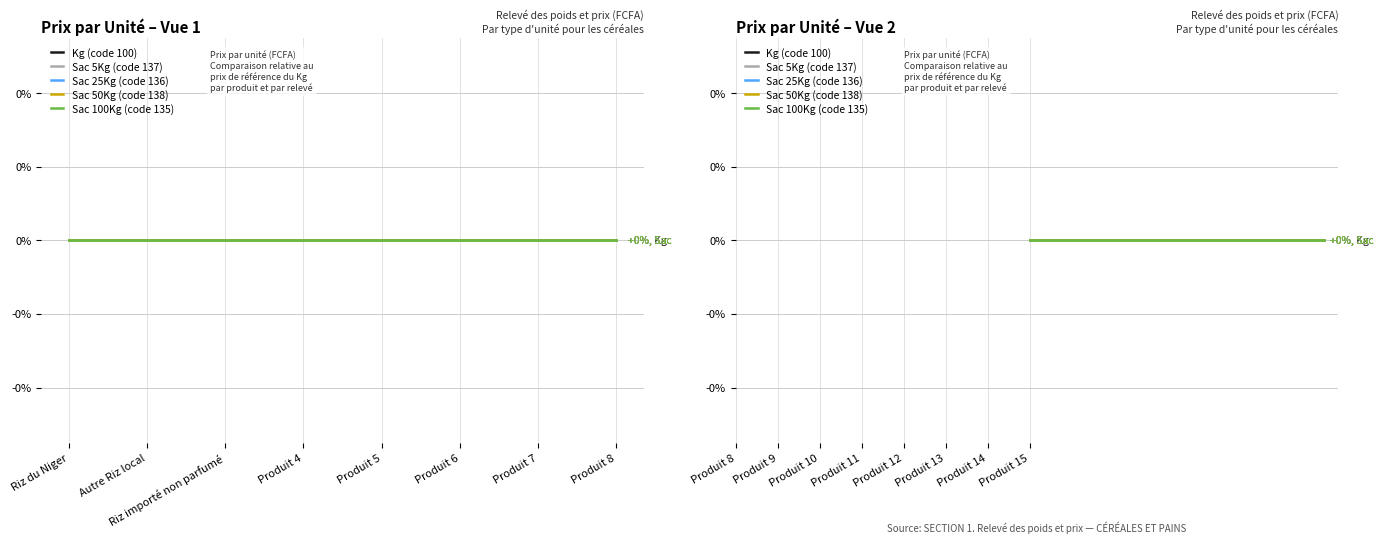

True or false: Sac 50Kg (code 138) and Sac 5Kg (code 137) intersect in this chart.

False